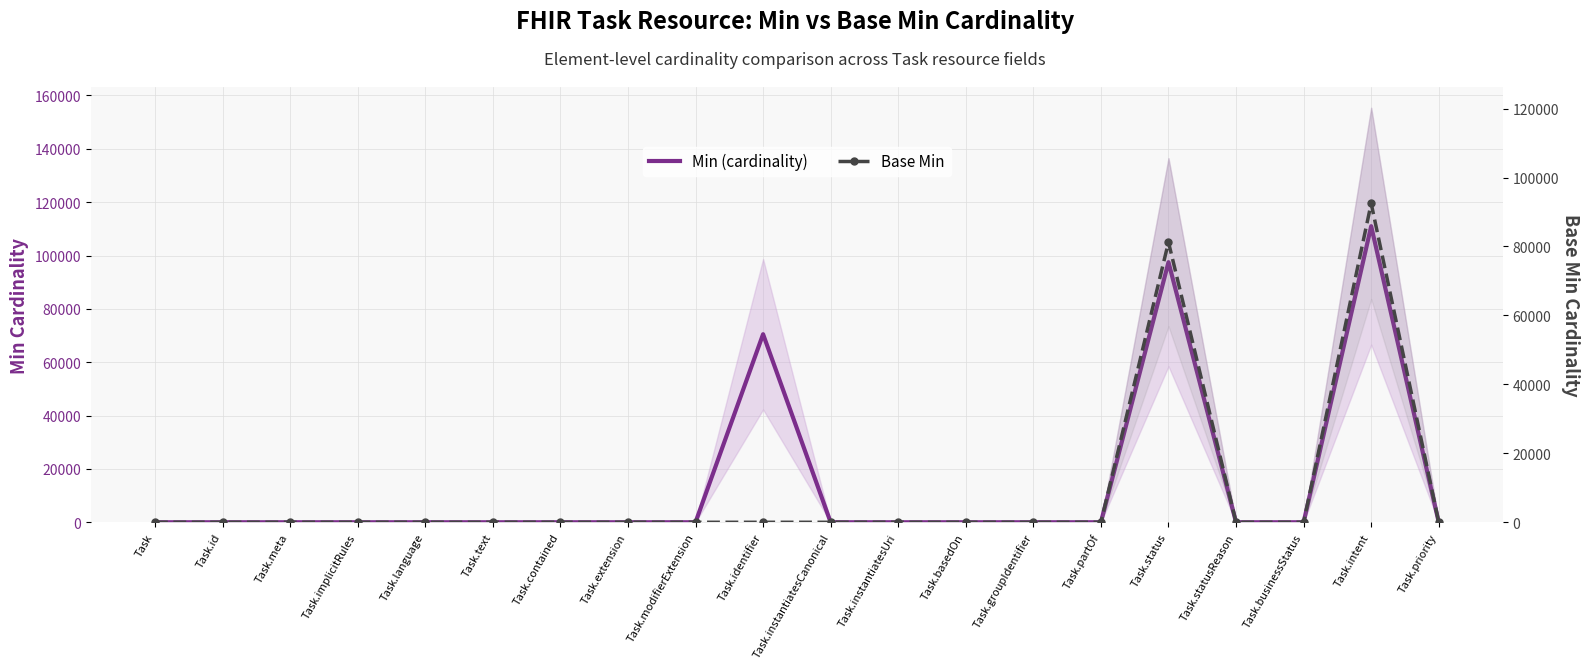

How many lines are shown in the chart?

2